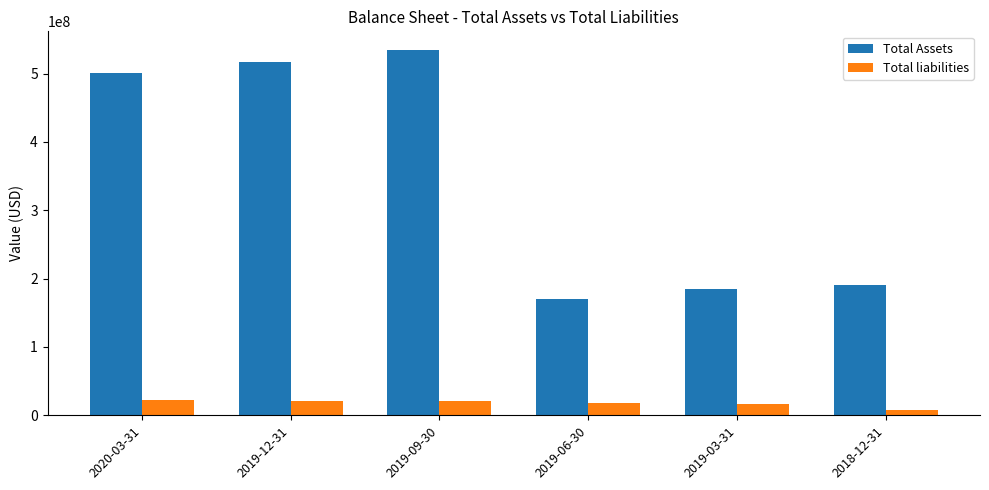

At which label is Total Assets closest to 352466000?

2020-03-31